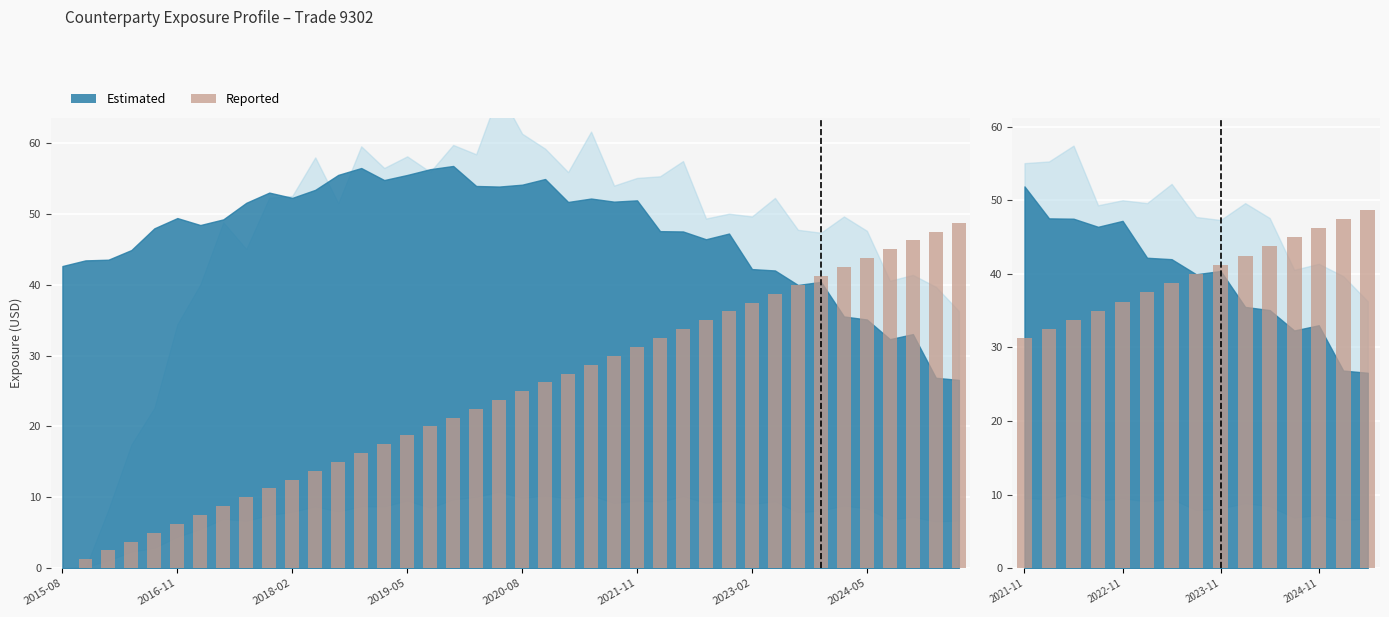

True or false: the data shows 40.0 at 2024-05.

True